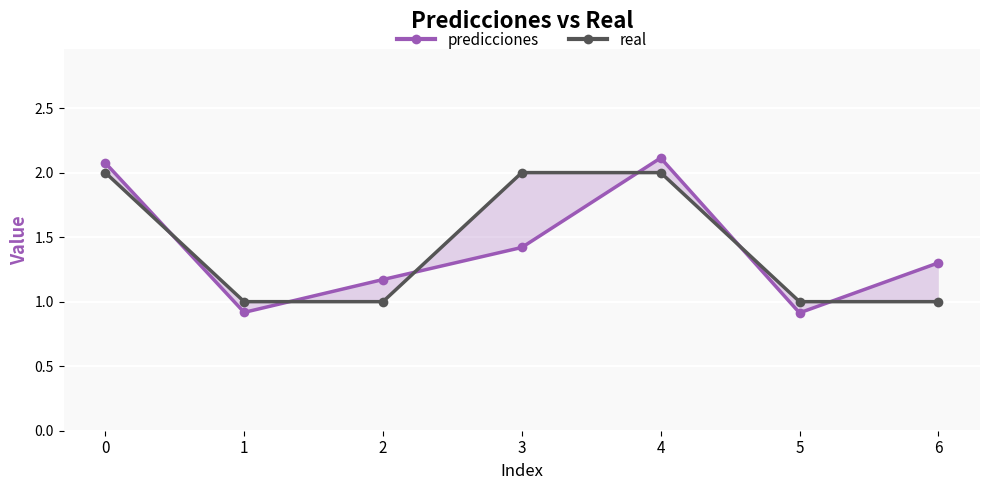

What is the difference between the real values at 3 and 1?

1.0